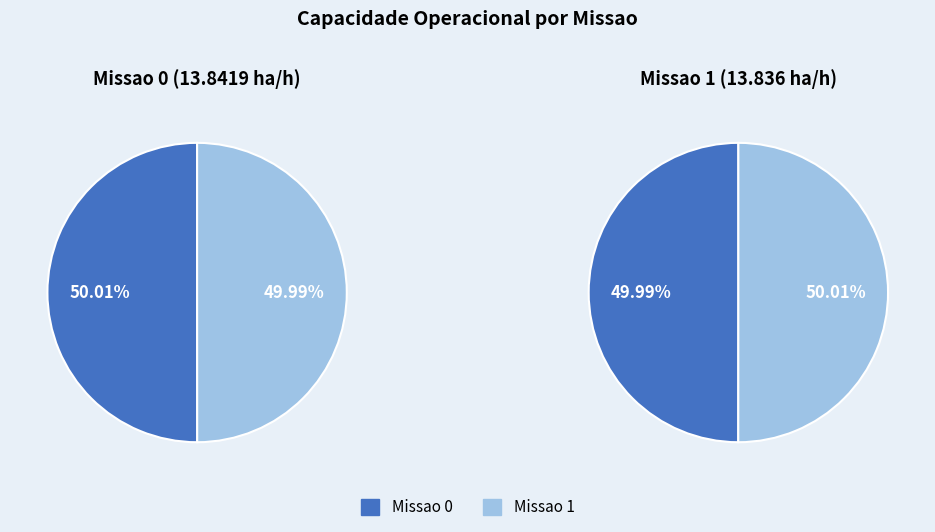

How many slices are in this pie chart?

2